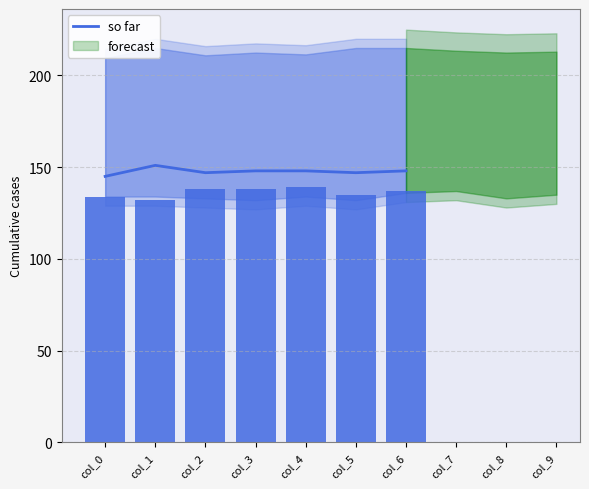

At which category does the chart reach its minimum across all series?

col_0